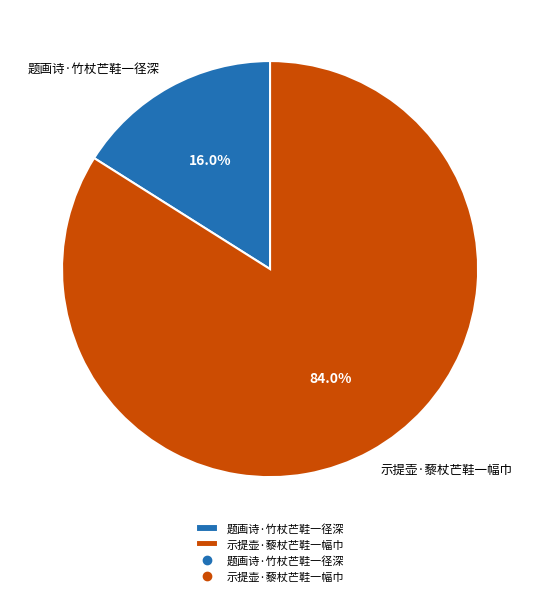

To the nearest percent, what portion does 示提壶·藜杖芒鞋一幅巾 represent?

84%